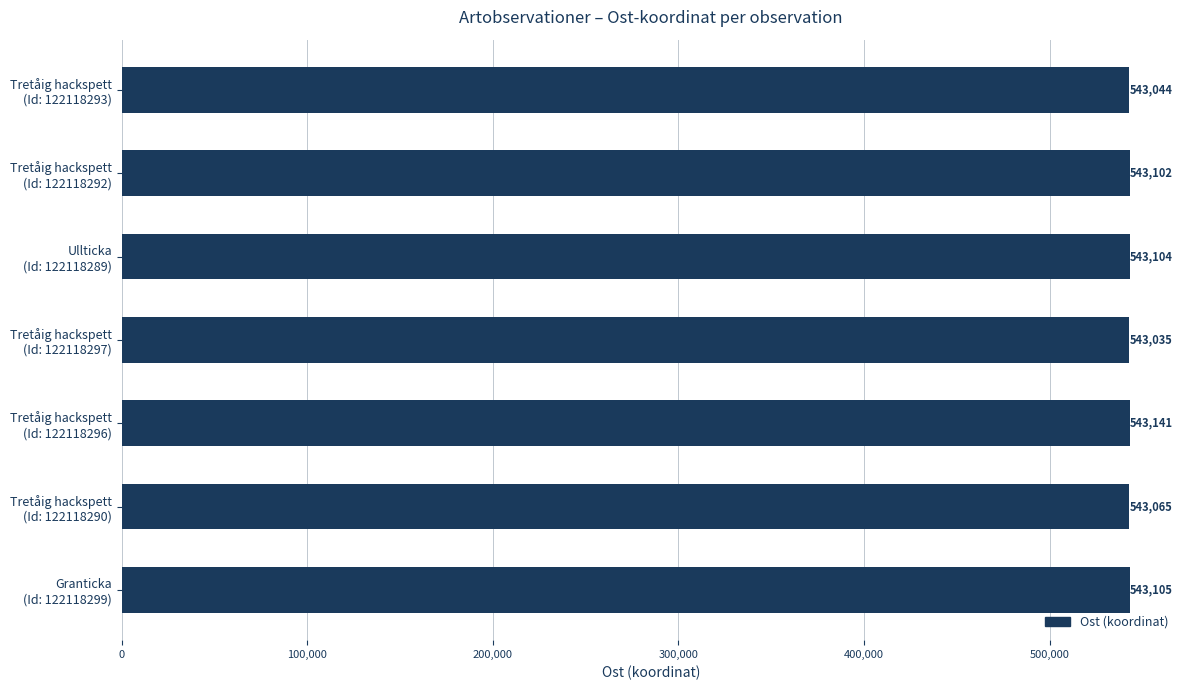

What is the difference between the maximum and second lowest values?

97